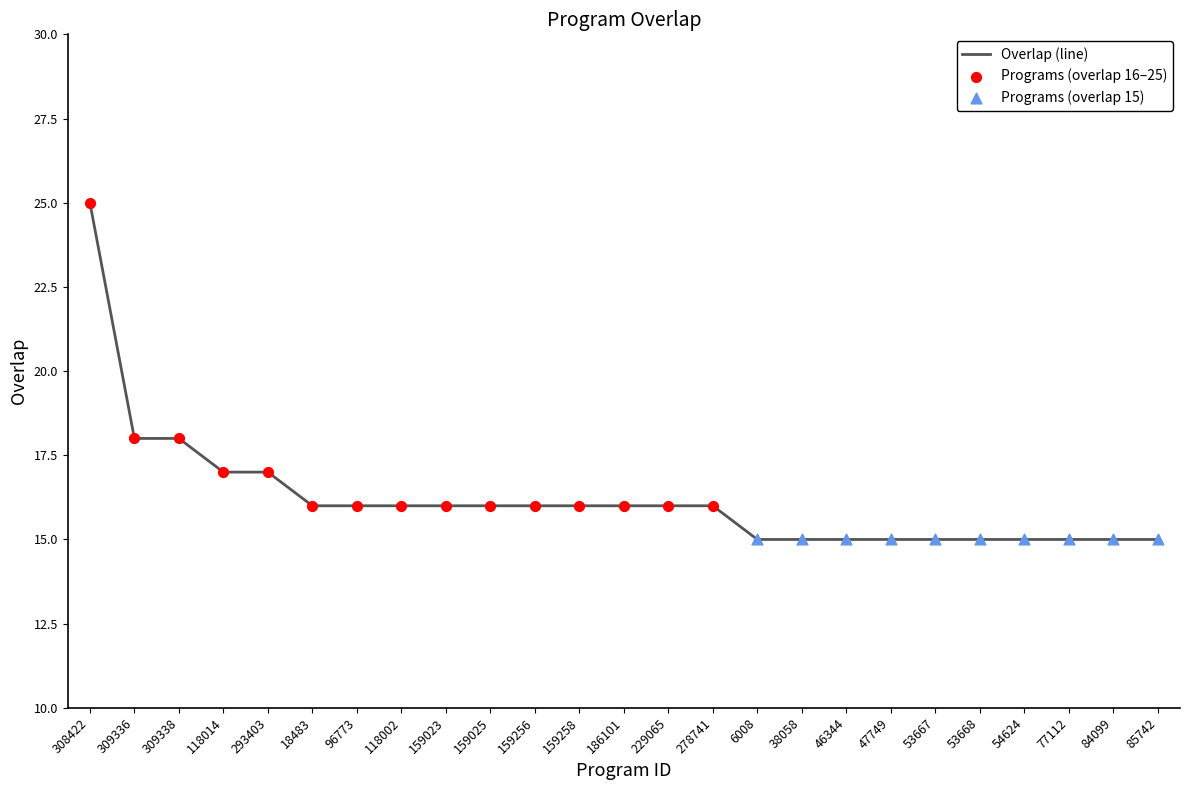

Which has a higher value, 159256 or 47749?

159256